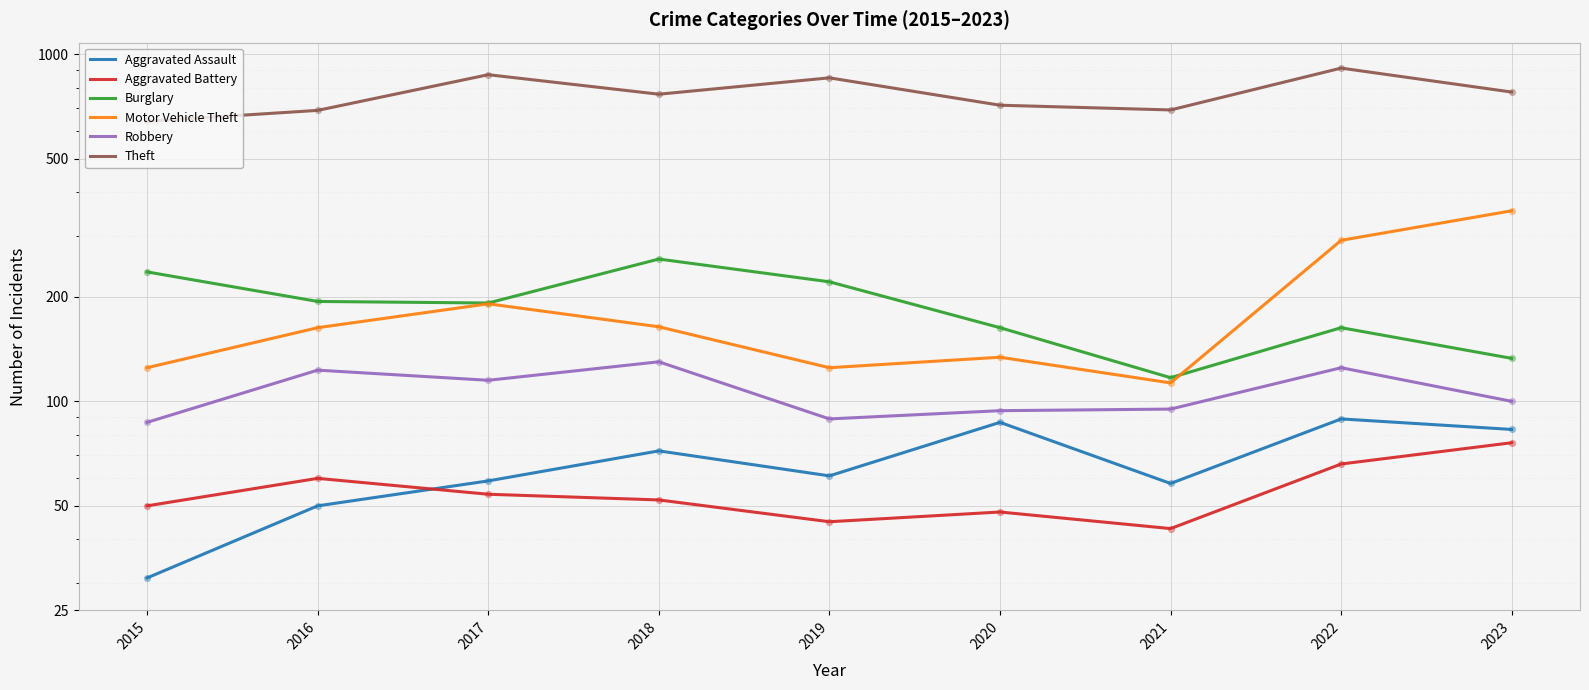

Is the value of Burglary at 2023 greater than the value of Robbery at 2016?

Yes